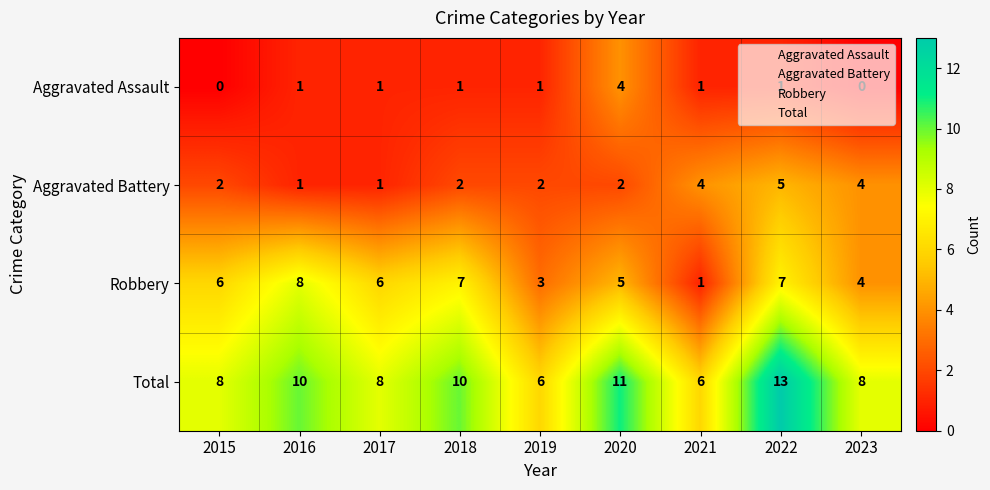

At which label is Robbery closest to 4?

2023